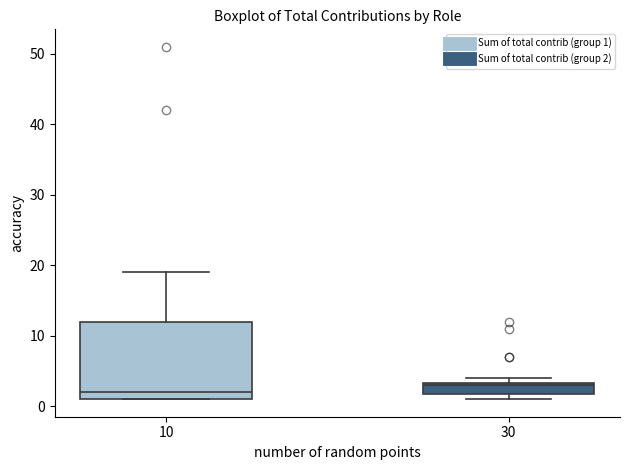

Where is the lower edge of the box at x = 30 on the y-axis? The values are not printed on the chart, so give them approximately, as read against the axis.

2